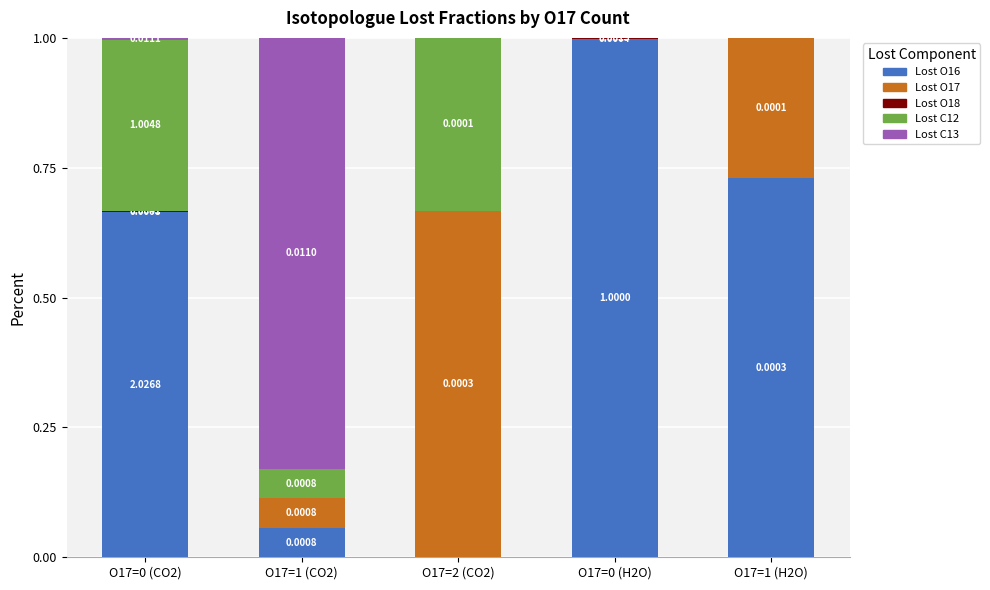

What is the total value across all series at O17=2 (CO2)?

1.0